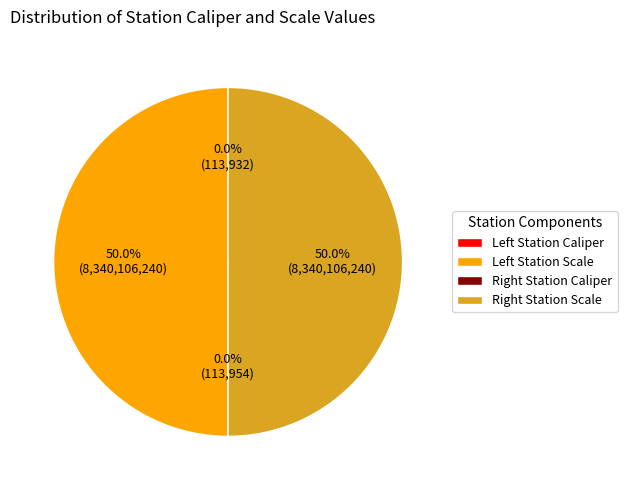

What is the smallest slice in the pie chart?

Left Station Caliper